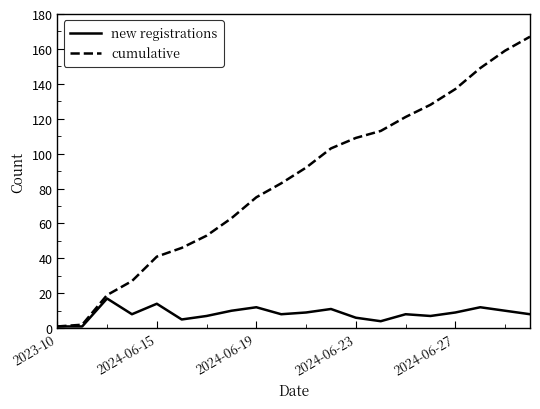

Which series has the largest total across all categories?

cumulative